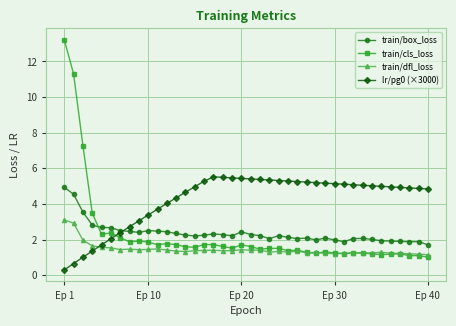

At how many categories does at least one series exceed 6?

3